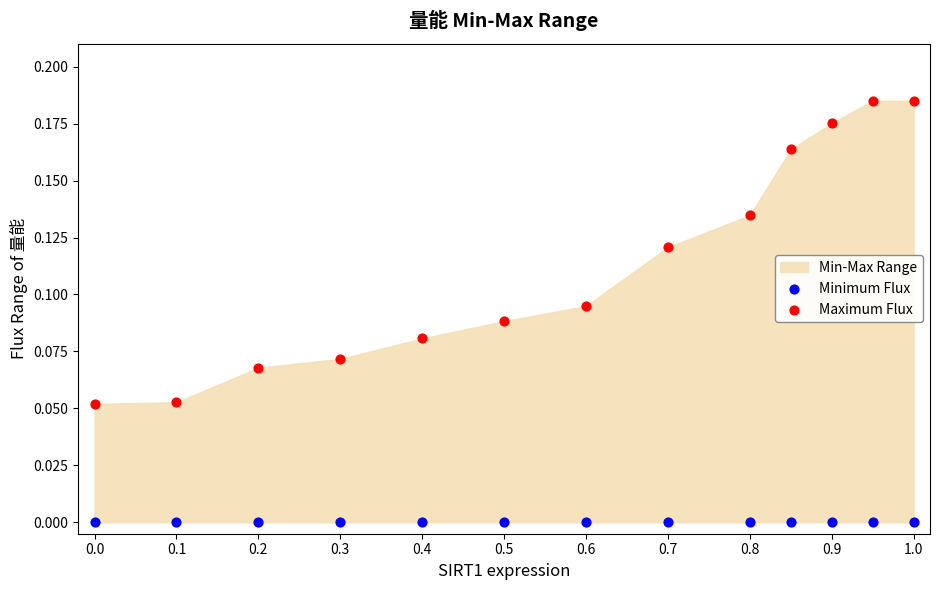

Which series reaches the minimum Y coordinate?

Minimum Flux